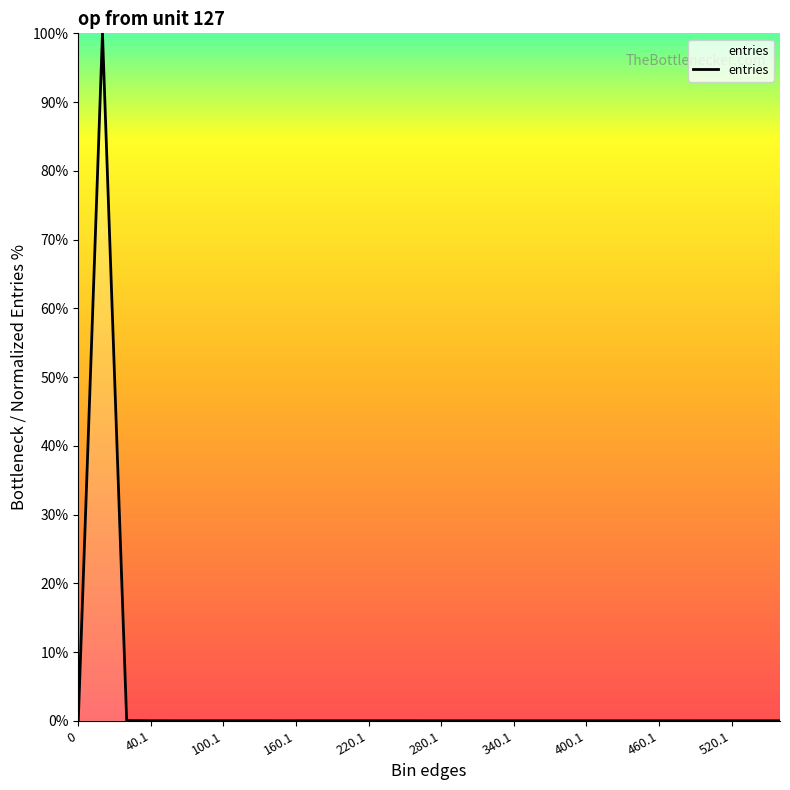

What is the maximum value shown in the chart?

100.0